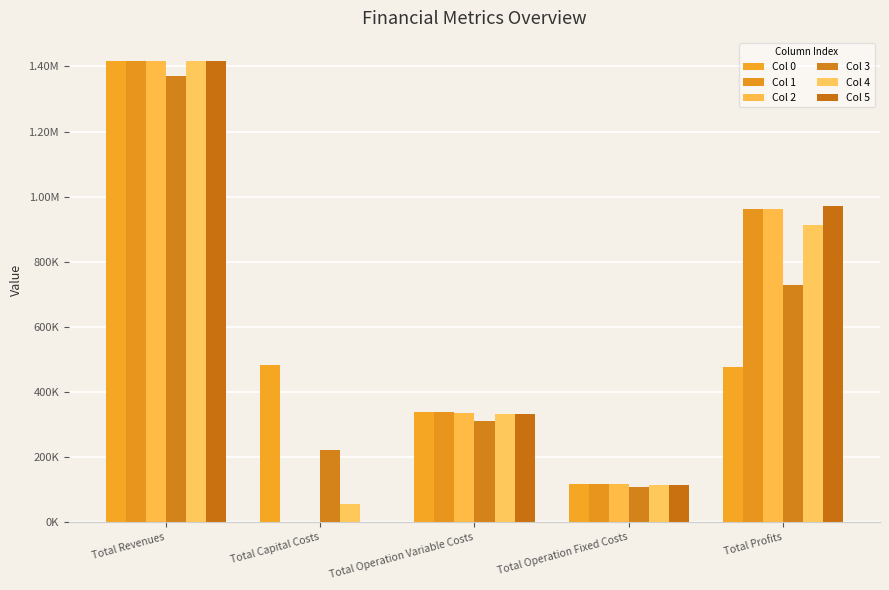

Which series has the largest total across all categories?

Col 0